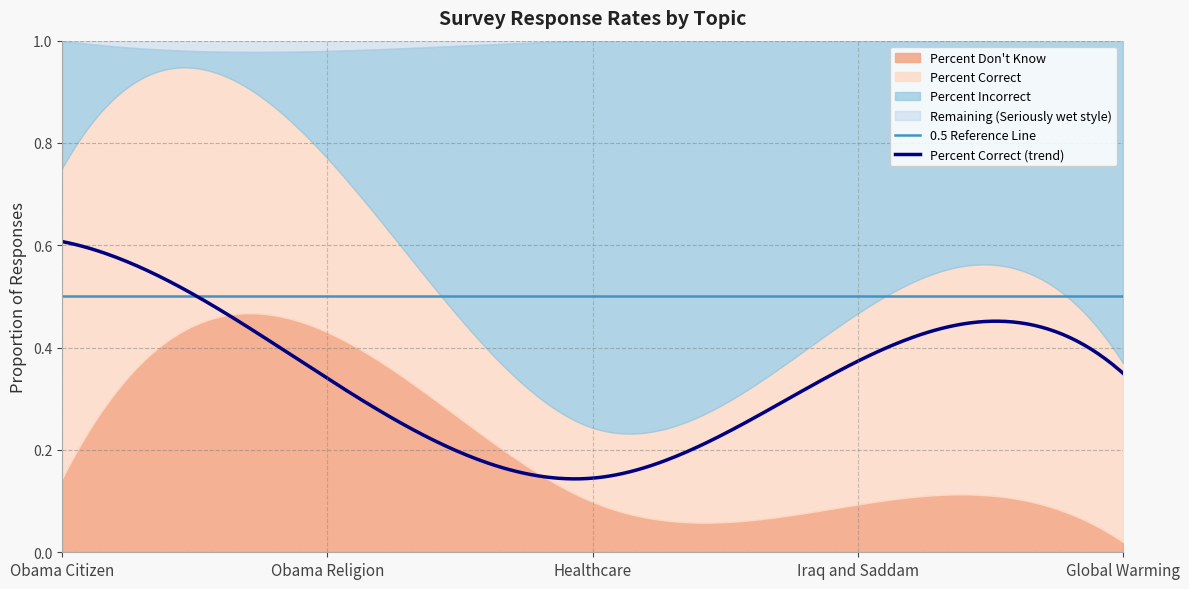

Which label corresponds to the largest value in the chart?

Healthcare